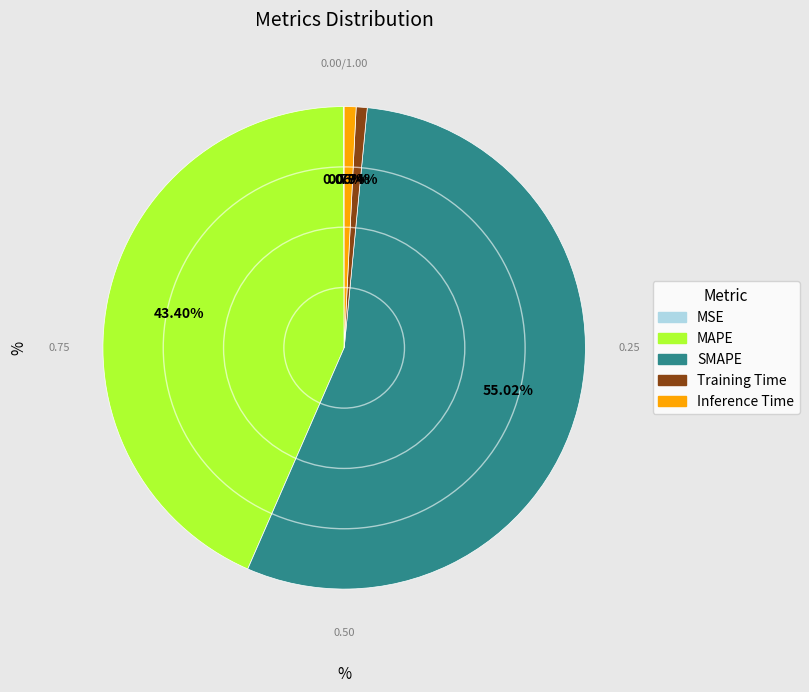

Which slice is the largest?

SMAPE